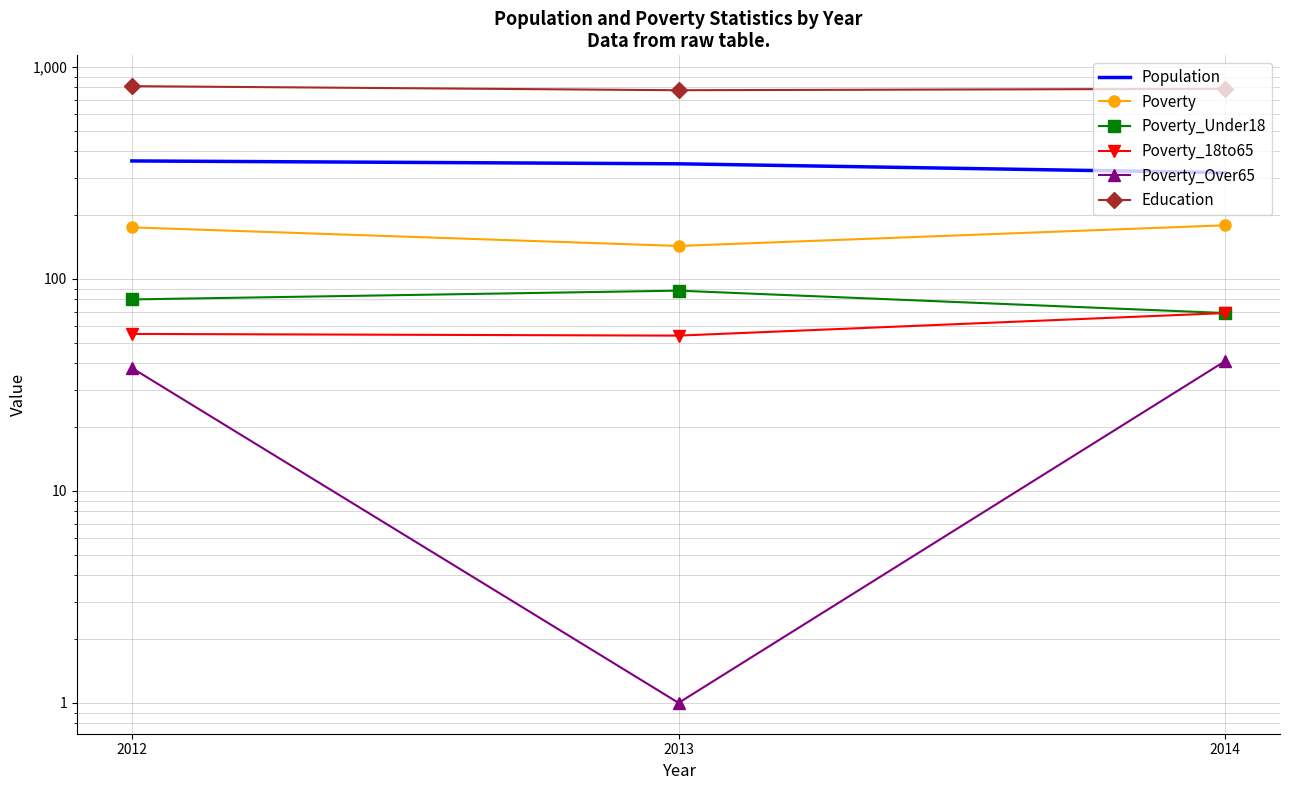

What is the minimum value shown in the chart?

1